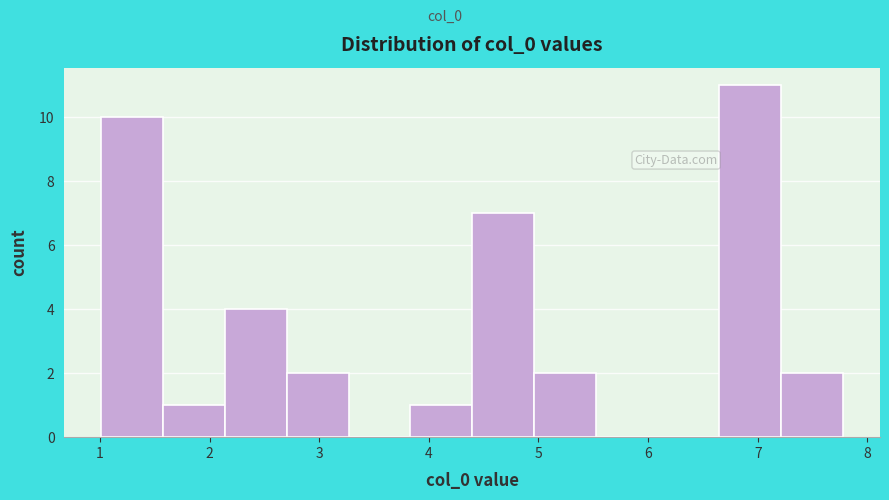

What is the height of the bar covering 1.0 to 1.6 on the x-axis? Neither the bar edges nor the heights are printed on the chart, so give them approximately, as read against the axes.

10